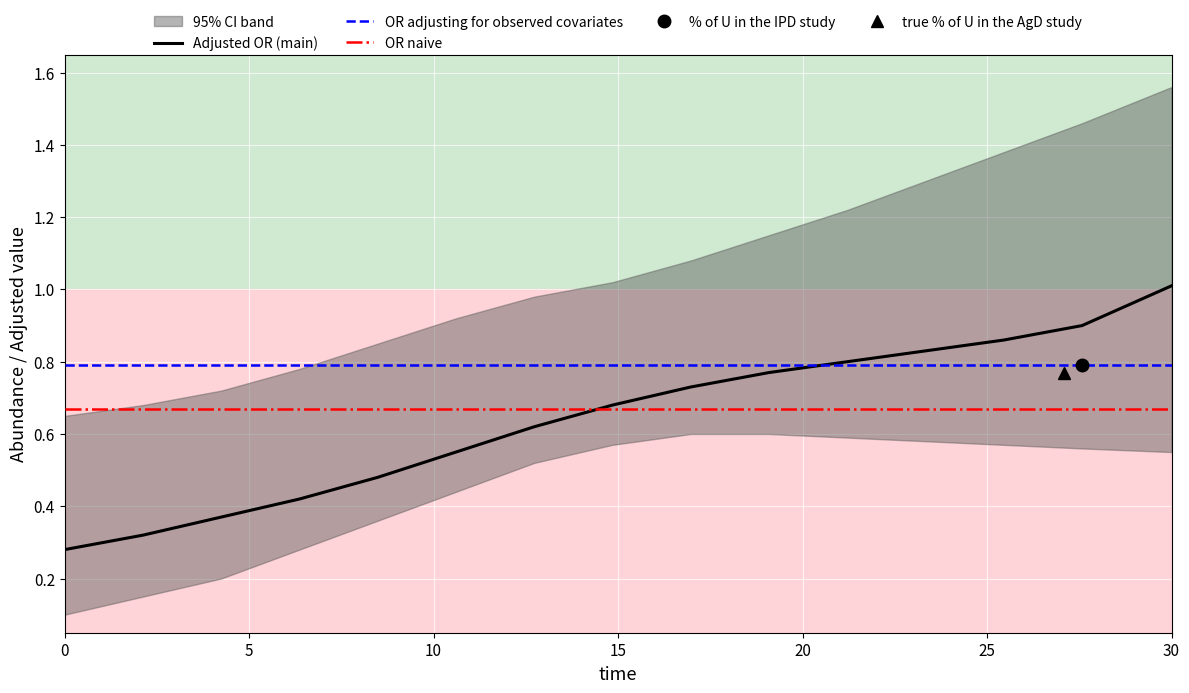

Is the value of species_0 at 16.96969696969697 greater than the value of species_3 at 27.575757575757574?

No